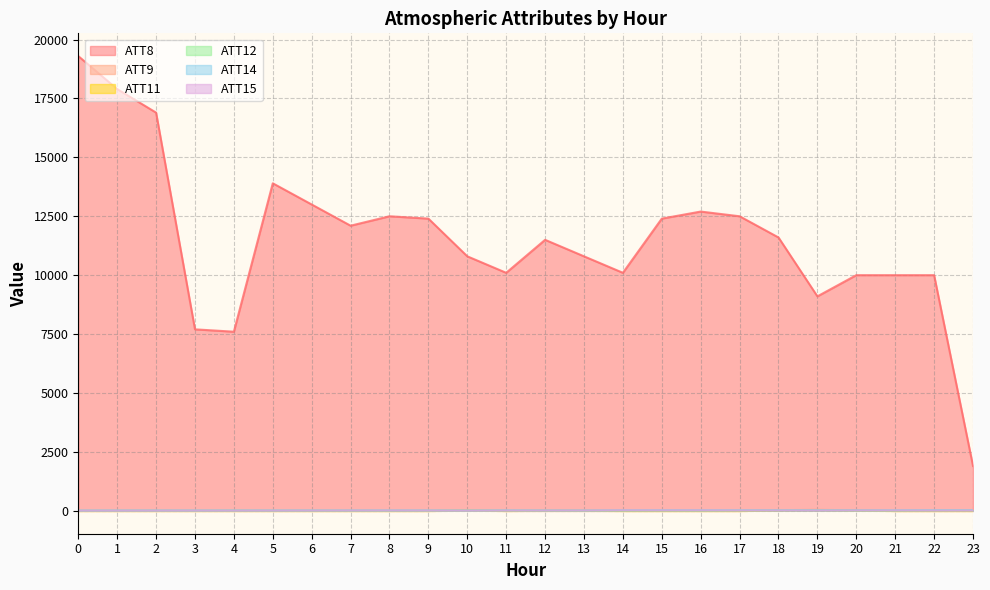

The value of ATT11 at 2 is -10.0. True or false?

True